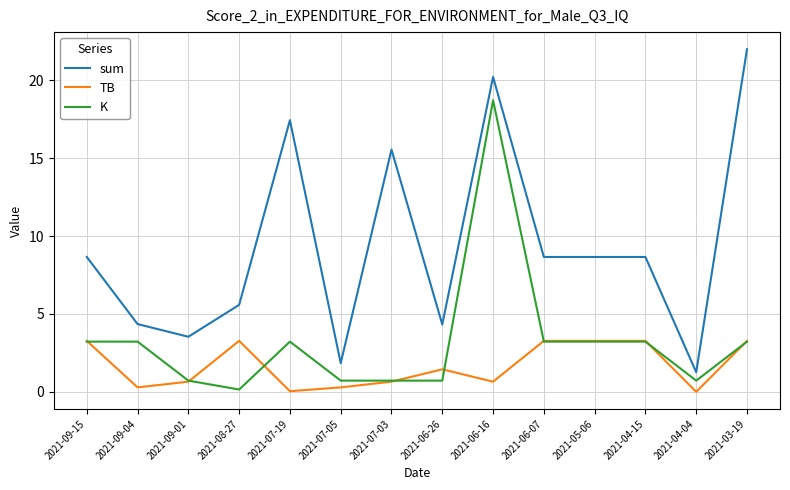

The TB series shows 0.7 at 2021-09-01. True or false?

True